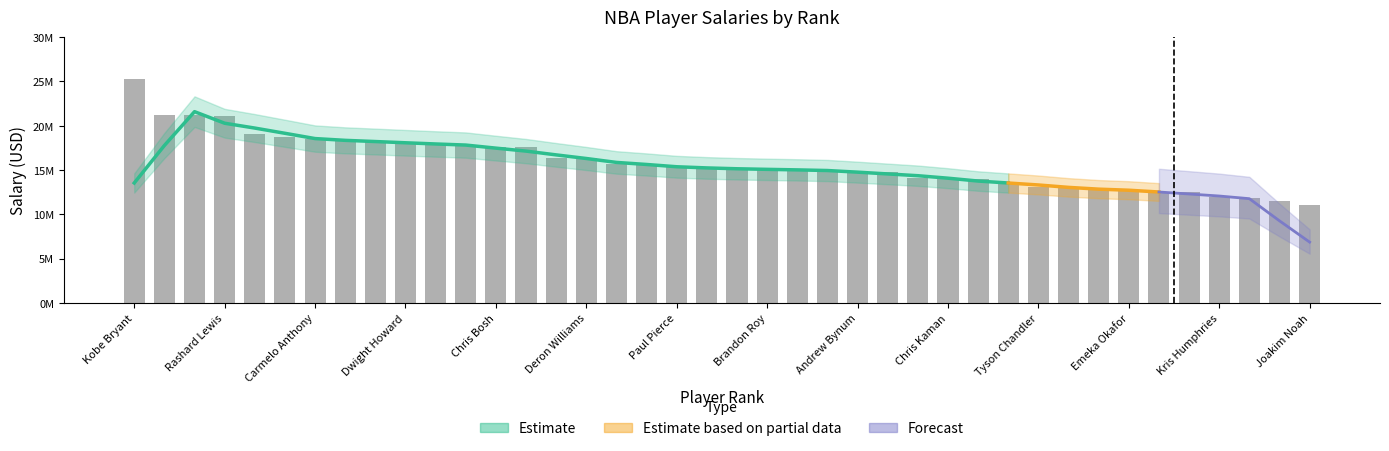

The value at 8 is 18217705. True or false?

True